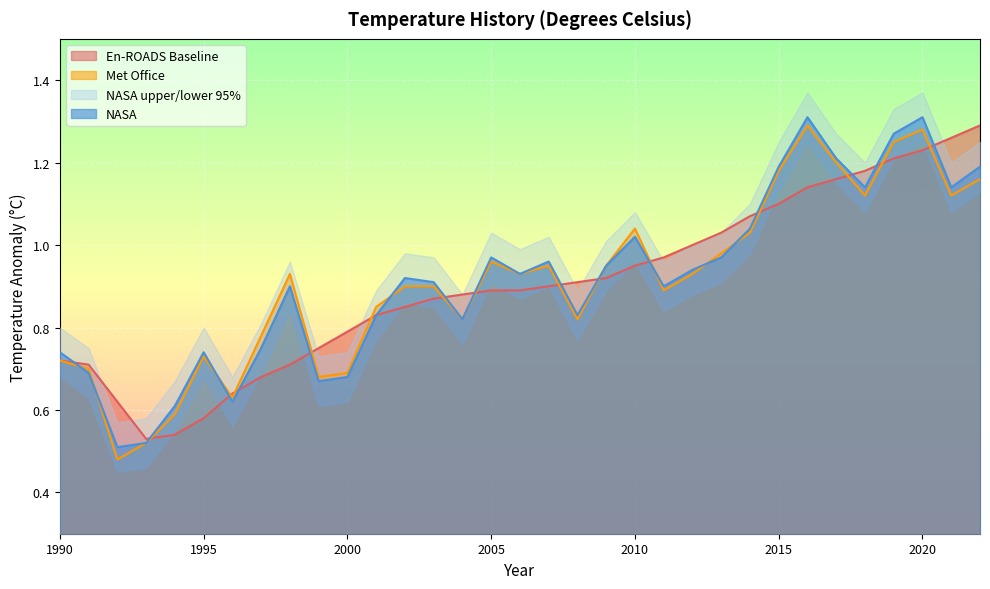

Reading right to left, extract all data points from this chart.

NASA: 1.2	1.1	1.3	1.3	1.1	1.2	1.3	1.2	1.0	1.0	0.9	0.9	1.0	0.9	0.8	1.0	0.9	1.0	0.8	0.9	0.9	0.8	0.7	0.7	0.9	0.8	0.6	0.7	0.6	0.5	0.5	0.7	0.7
Met Office: 1.2	1.1	1.3	1.2	1.1	1.2	1.3	1.2	1.0	1.0	0.9	0.9	1.0	0.9	0.8	0.9	0.9	1.0	0.8	0.9	0.9	0.8	0.7	0.7	0.9	0.8	0.6	0.7	0.6	0.5	0.5	0.7	0.7
En-ROADS Baseline: 1.3	1.3	1.2	1.2	1.2	1.2	1.1	1.1	1.1	1.0	1.0	1.0	0.9	0.9	0.9	0.9	0.9	0.9	0.9	0.9	0.8	0.8	0.8	0.8	0.7	0.7	0.6	0.6	0.5	0.5	0.6	0.7	0.7